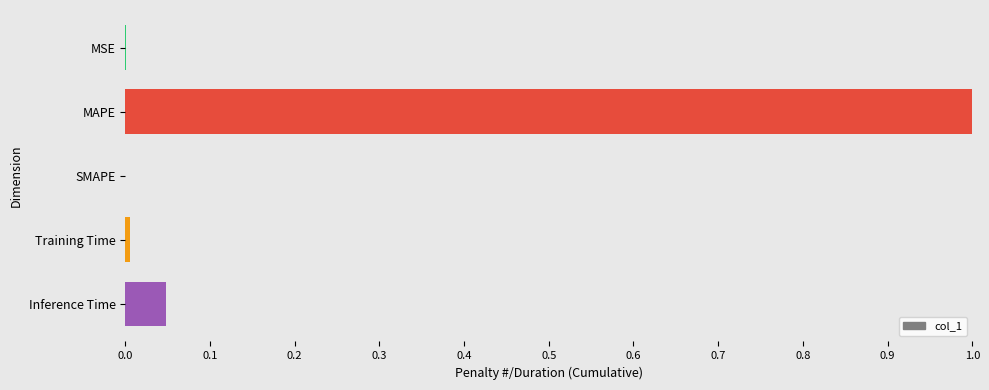

At which category does the chart reach its peak across all series?

MAPE